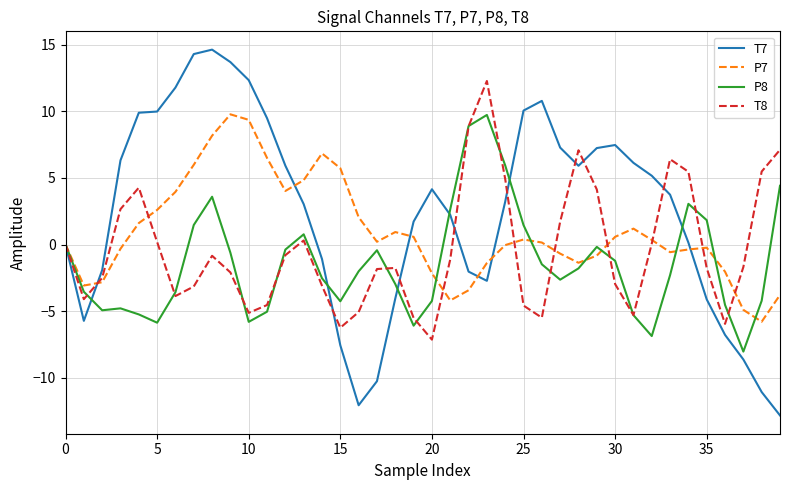

Which series has the largest total across all categories?

T7